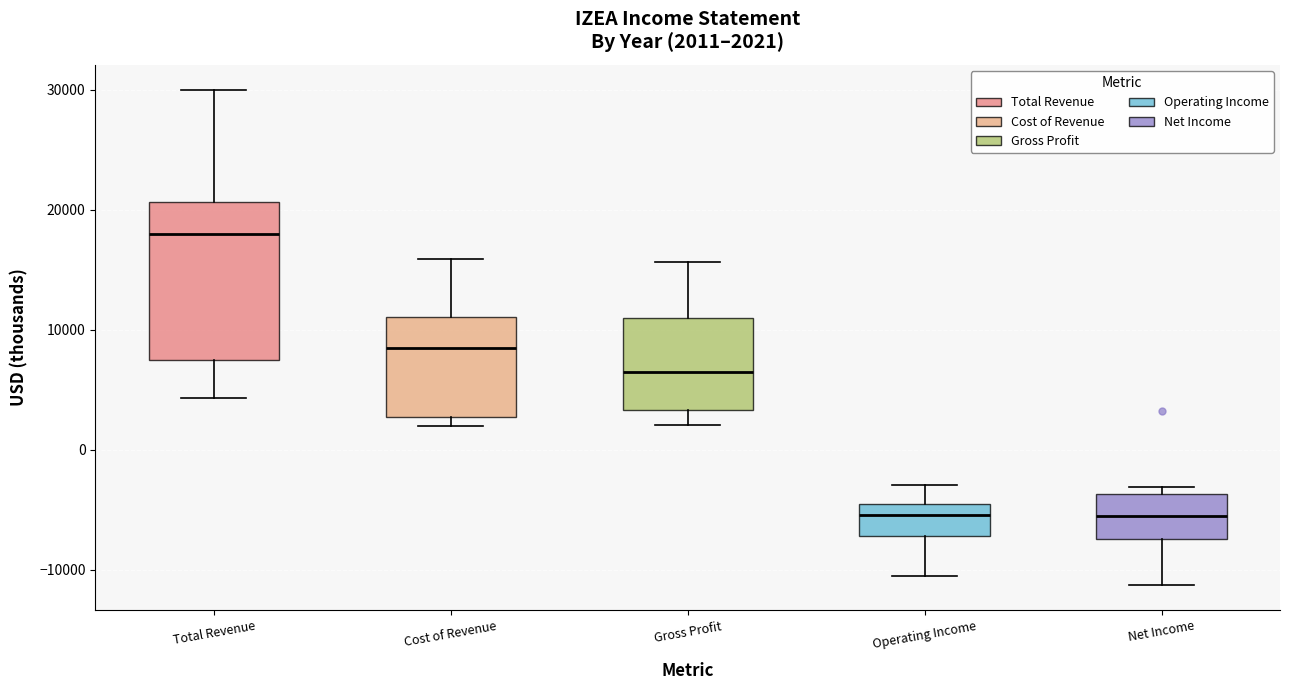

Which box's median line is the highest?

Total Revenue